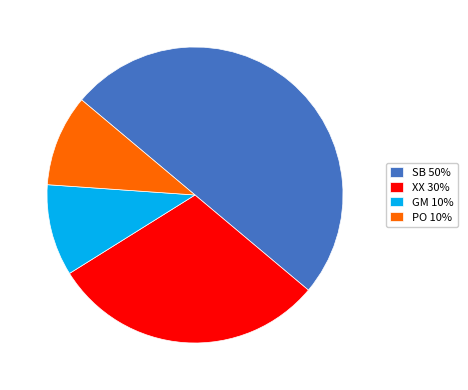

Is it true that SB 50% is 50% of the pie?

True